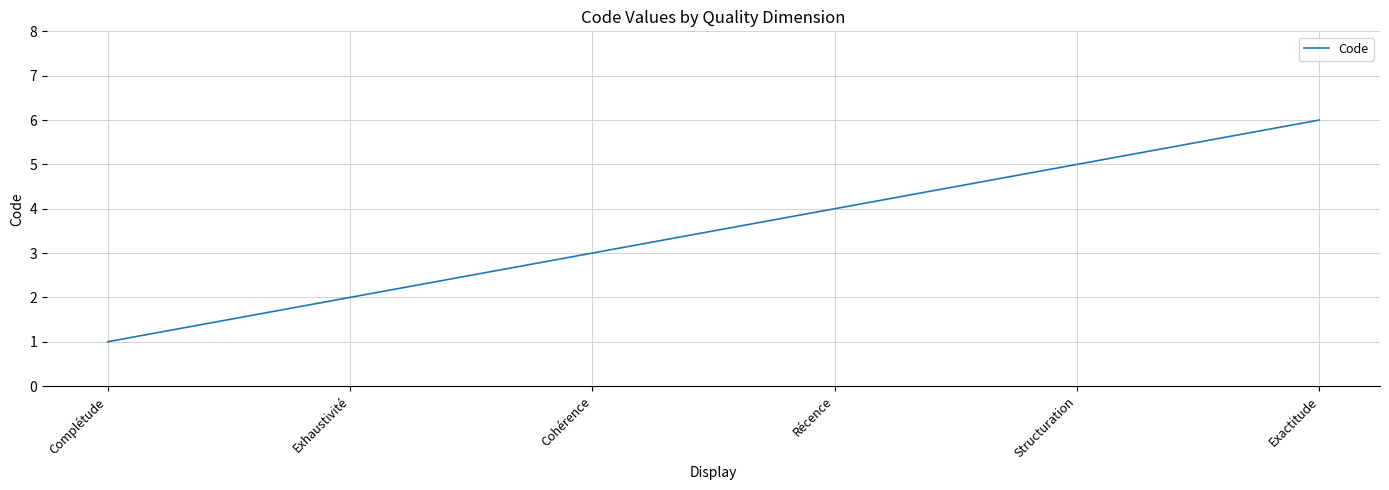

Does the chart have visible grid lines?

Yes